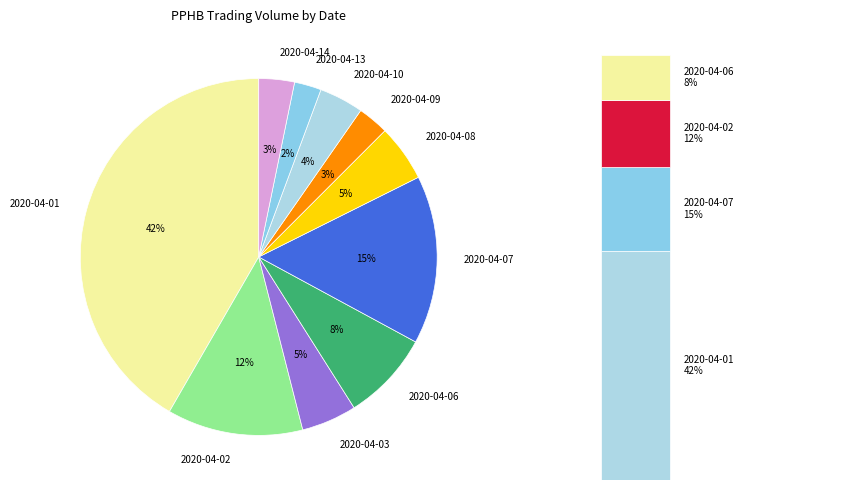

How many segments does this pie chart have?

10